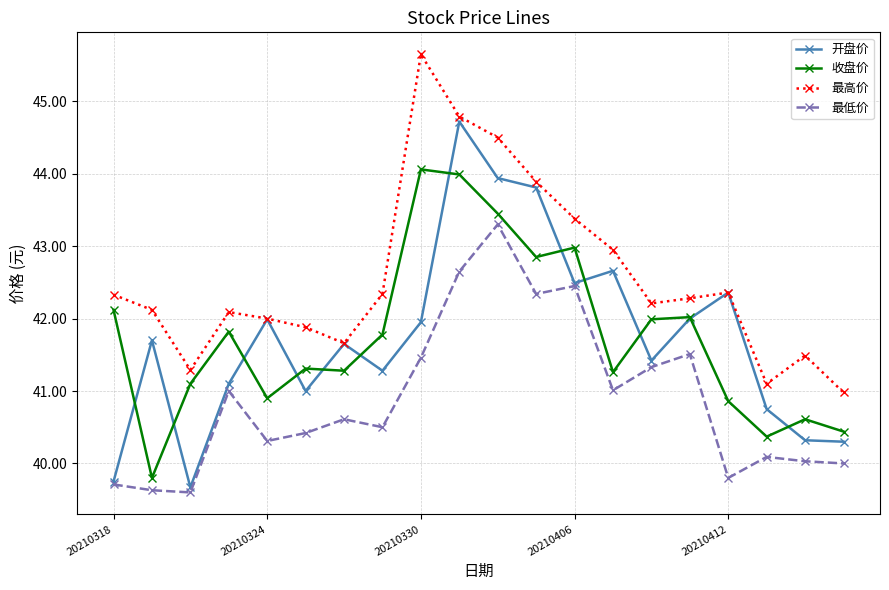

What is the minimum value for 最高价?

41.0